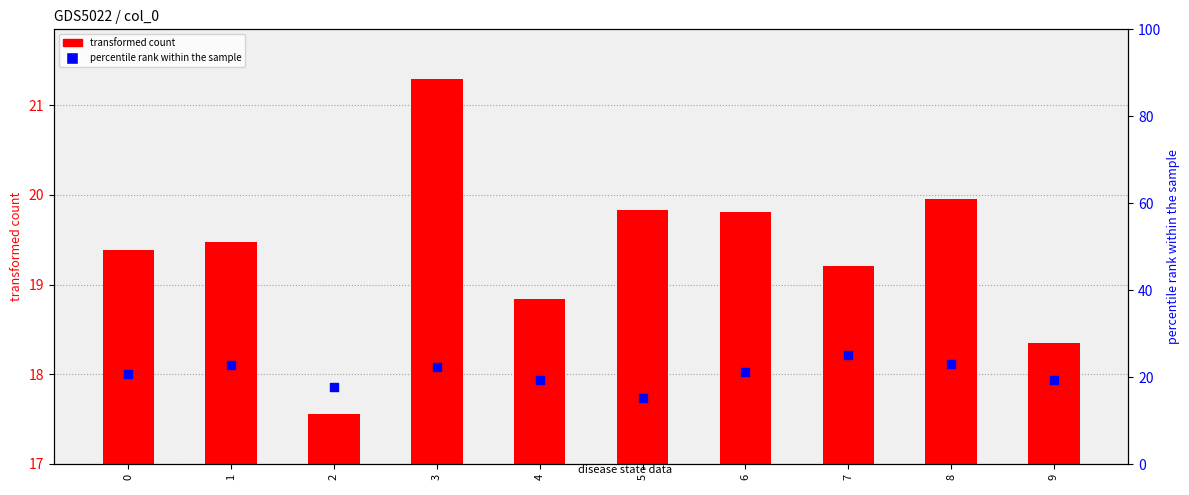

At how many categories does at least one series exceed 15?

10